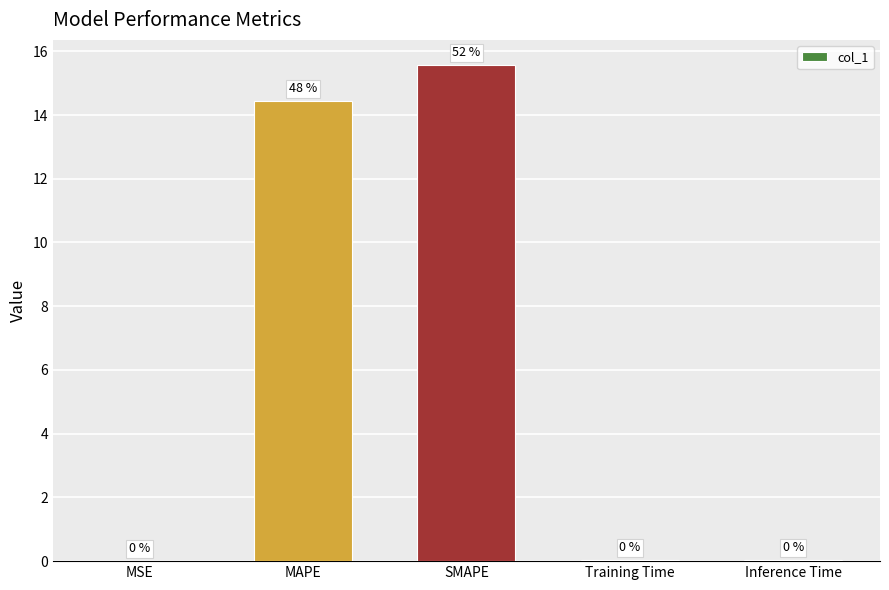

What is the average value?

6.0